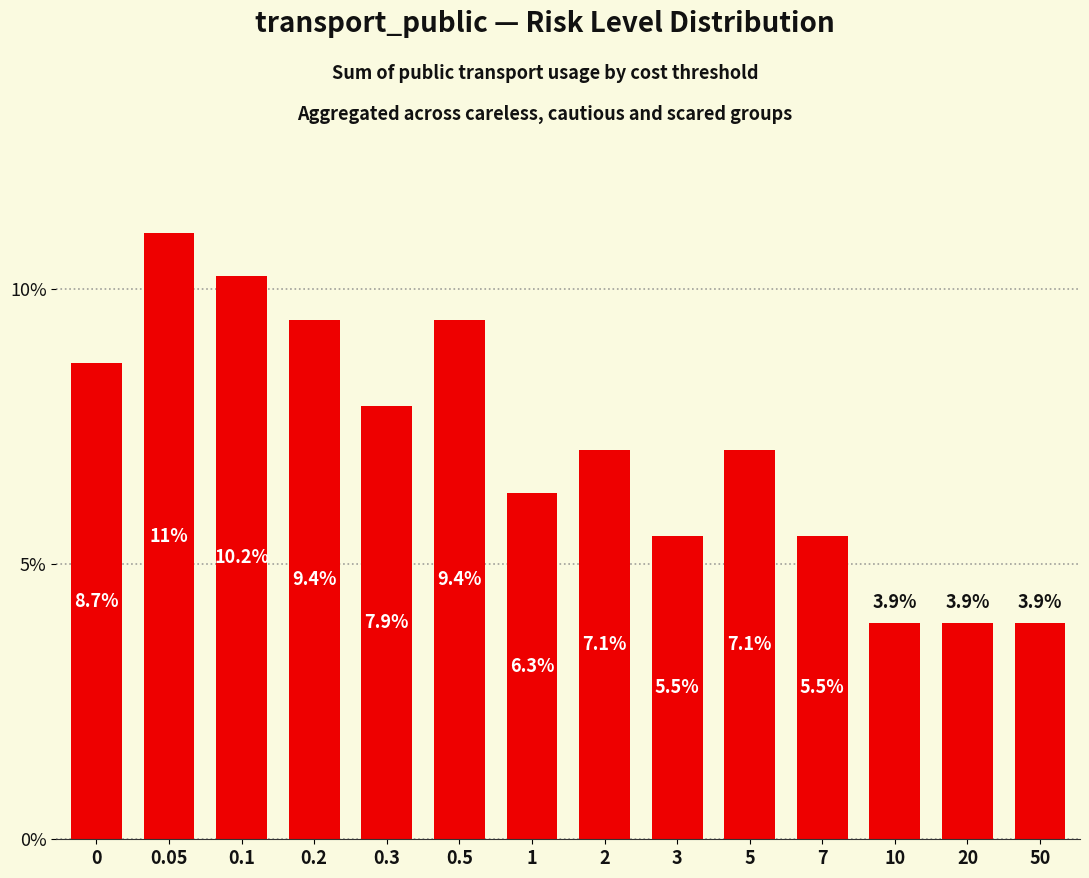

Does the chart contain stacked bars?

No